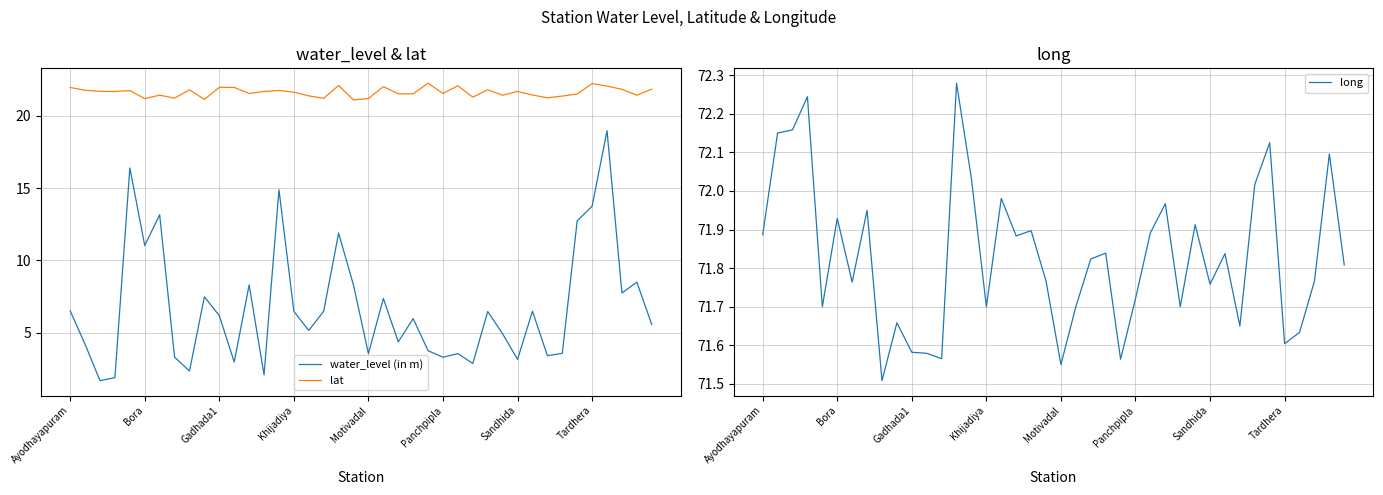

Reading right to left, what are all the values shown in this chart?

water_level (in m): 5.6	8.5	7.8	19.0	13.8	12.7	3.6	3.4	6.5	3.2	4.9	6.5	2.9	3.6	3.3	3.8	6.0	4.4	7.4	3.6	8.3	11.9	6.5	5.2	6.5	14.9	2.1	8.3	3.0	6.2	7.5	2.4	3.3	13.2	11.0	16.4	1.9	1.7	4.2	6.5
lat: 21.8	21.4	21.8	22.1	22.2	21.5	21.4	21.2	21.4	21.7	21.4	21.8	21.3	22.1	21.6	22.3	21.5	21.5	22.0	21.2	21.1	22.1	21.2	21.4	21.6	21.8	21.7	21.5	22.0	22.0	21.1	21.8	21.2	21.4	21.2	21.7	21.7	21.7	21.8	22.0
long: 71.8	72.1	71.8	71.6	71.6	72.1	72.0	71.7	71.8	71.8	71.9	71.7	72.0	71.9	71.7	71.6	71.8	71.8	71.7	71.5	71.8	71.9	71.9	72.0	71.7	72.0	72.3	71.6	71.6	71.6	71.7	71.5	72.0	71.8	71.9	71.7	72.2	72.2	72.2	71.9